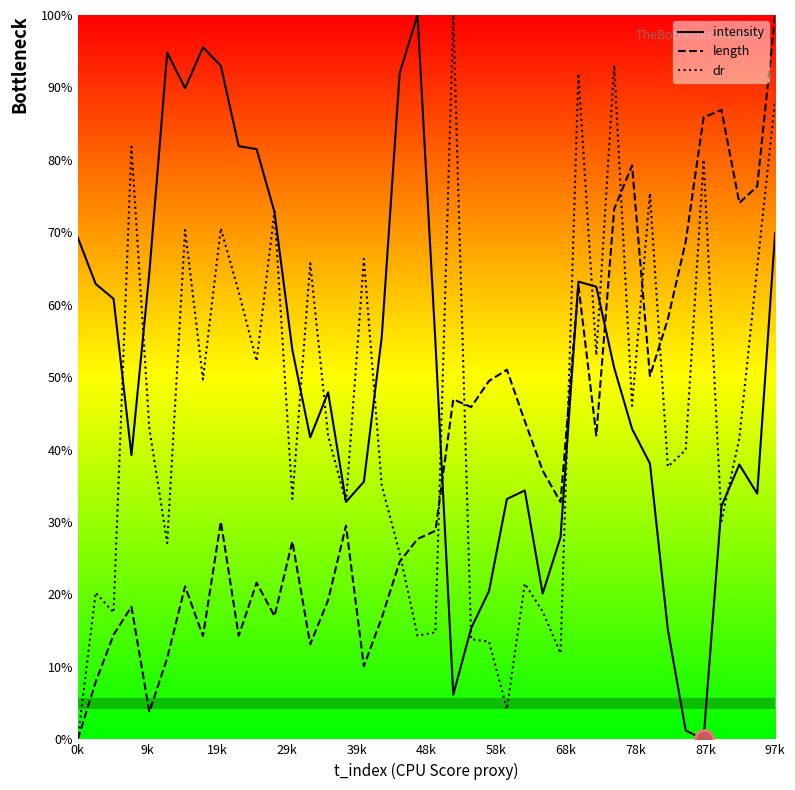

What is the maximum value for intensity?

100.0